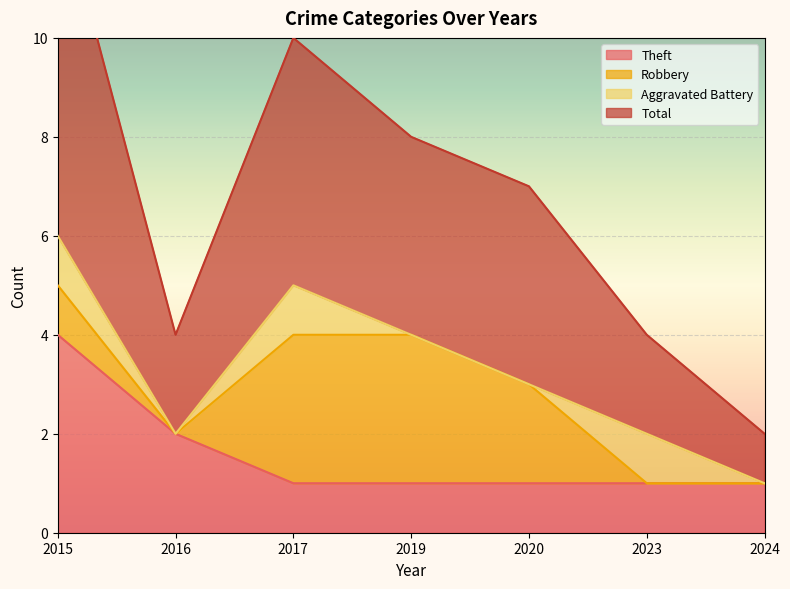

What is the sum of the Total values at 2024 and 2017?

12